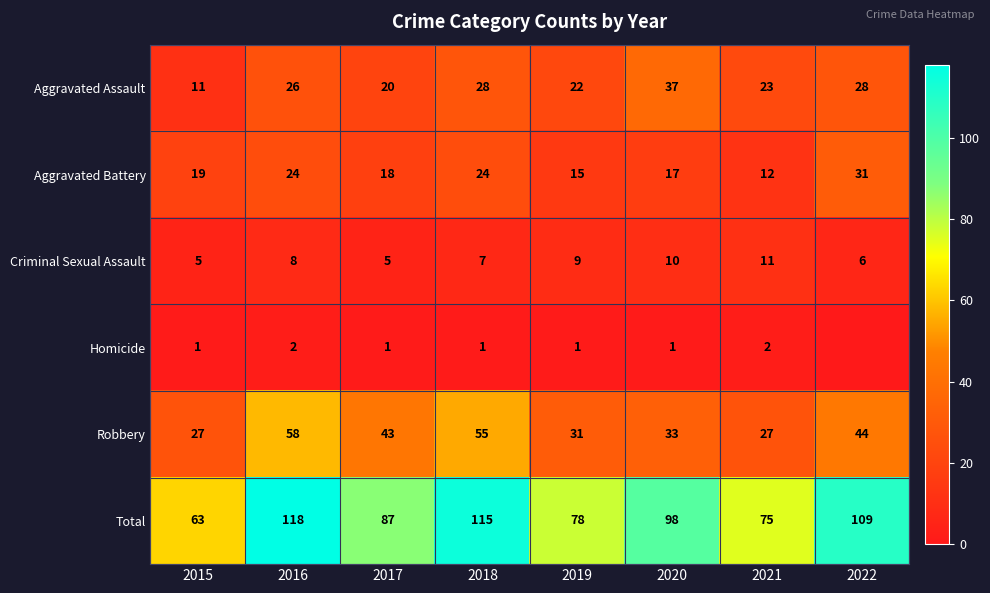

Is the value of Robbery at 2017 greater than the value of Aggravated Assault at 2021?

Yes